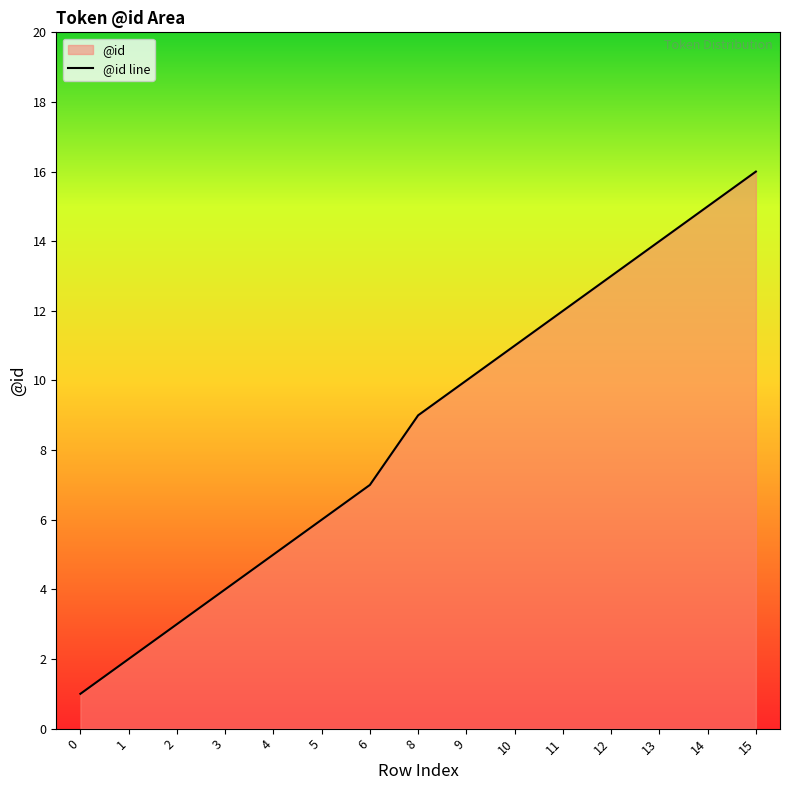

Reading left to right, what are all the values shown in this chart?

1	2	3	4	5	6	7	9	10	11	12	13	14	15	16